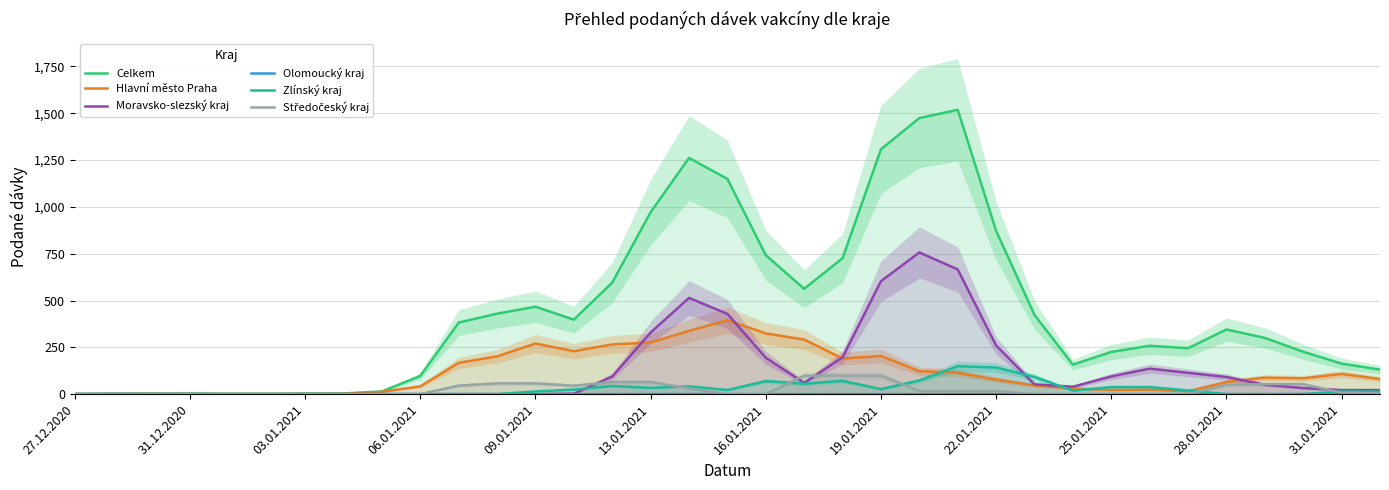

Is it true that Hlavní město Praha equals 77.7 at 22.01.2021?

True